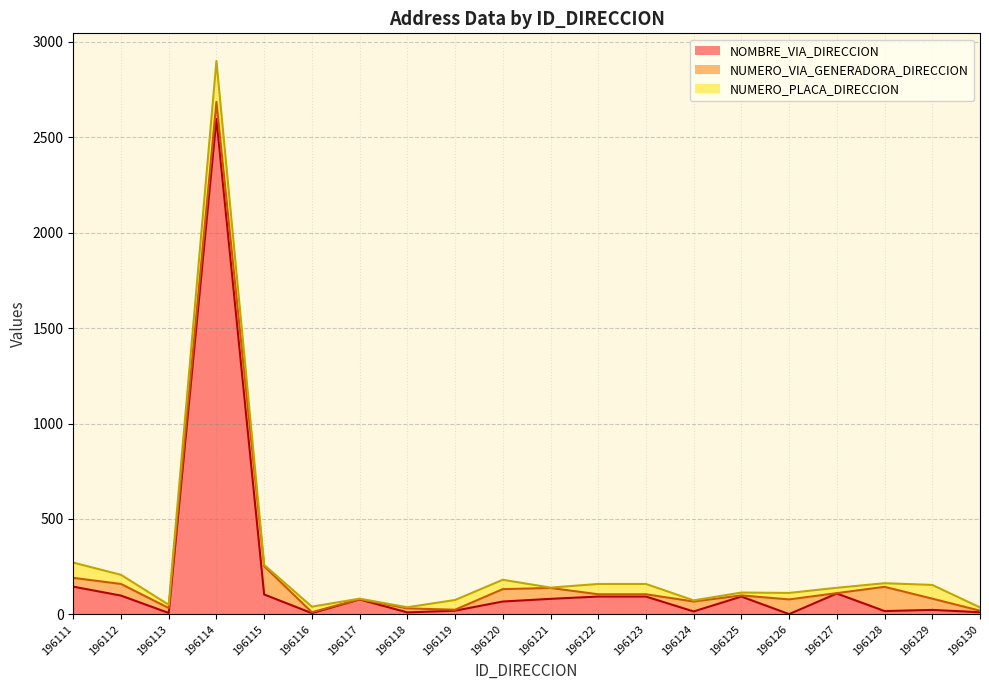

Where is the first local minimum for NUMERO_PLACA_DIRECCION?

196113